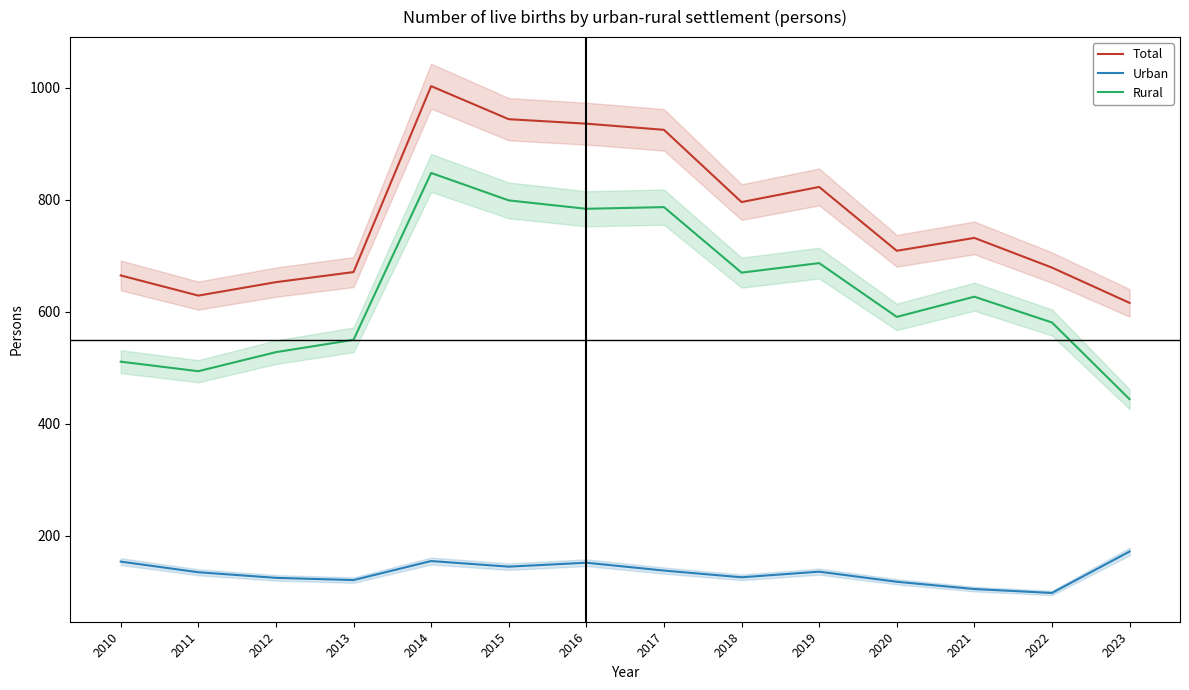

What is the difference between the second highest and second lowest values in the Rural series?

305